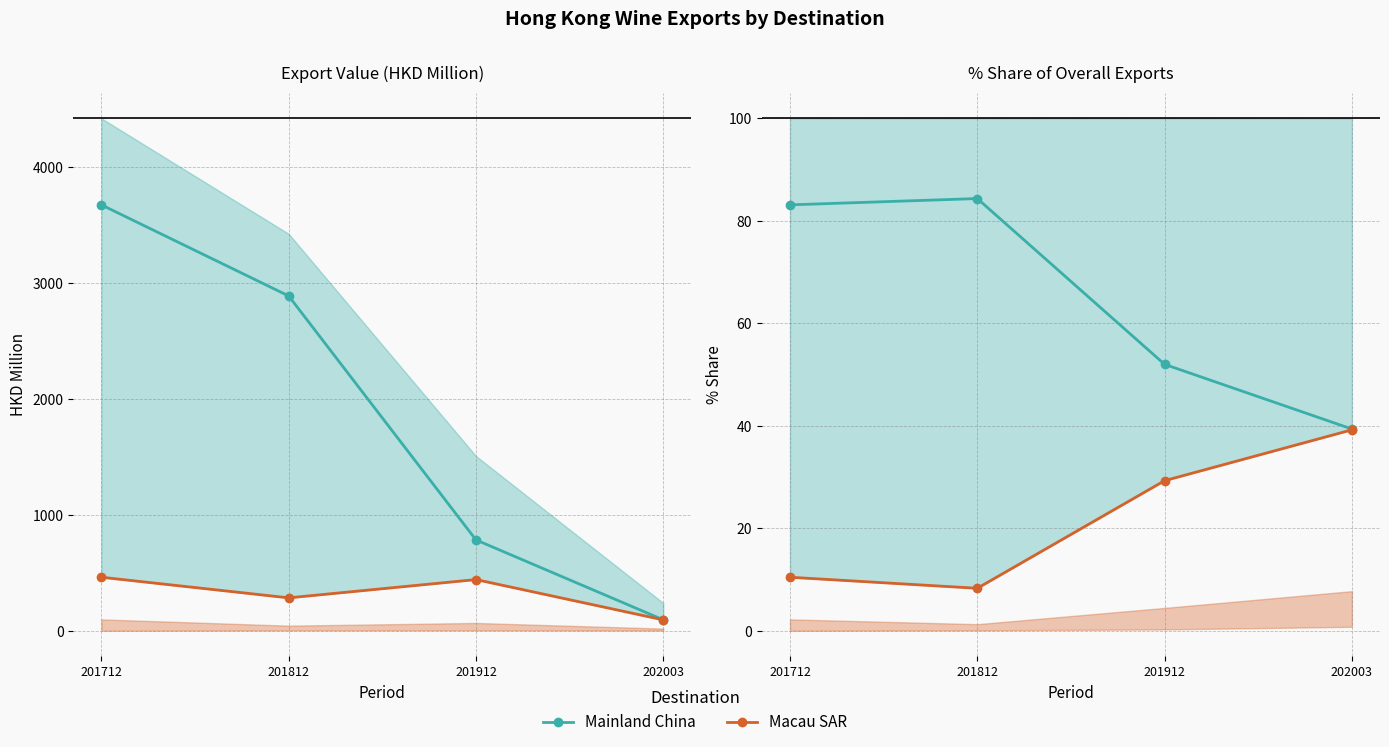

True or false: Mainland China and Macau SAR cross at least once.

False